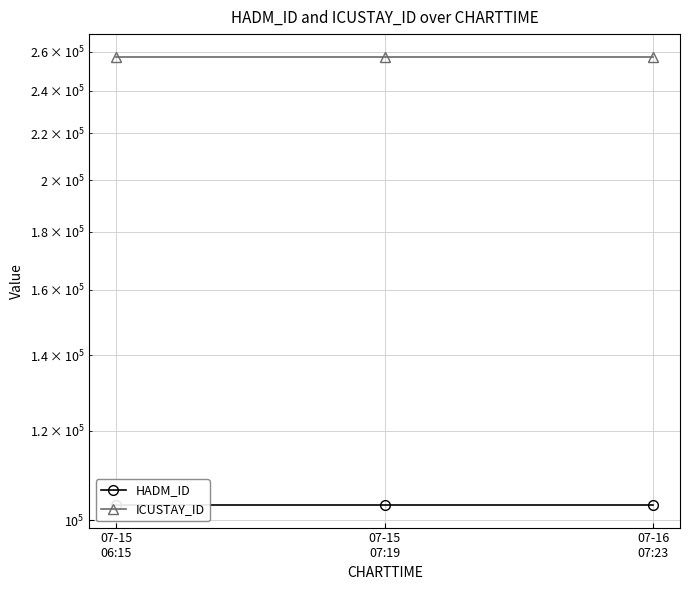

What is the maximum value for ICUSTAY_ID?

257349